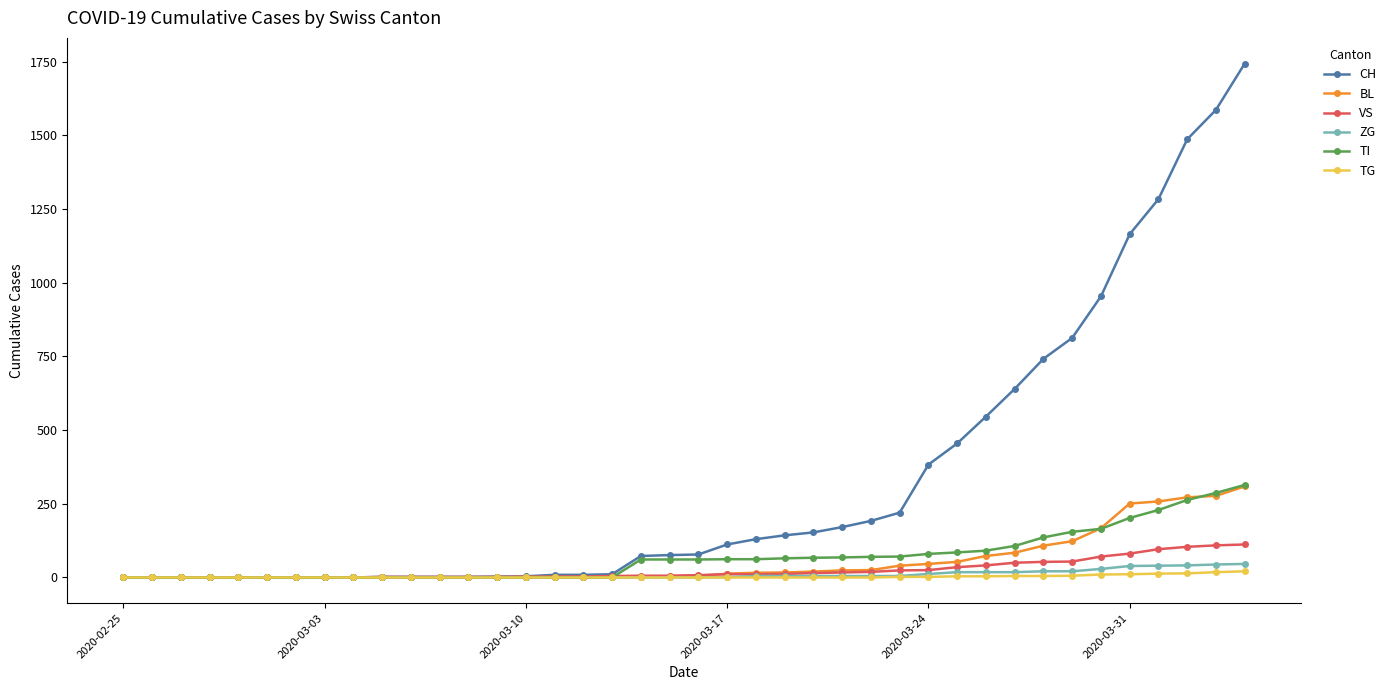

At how many categories does at least one series exceed 1380?

3